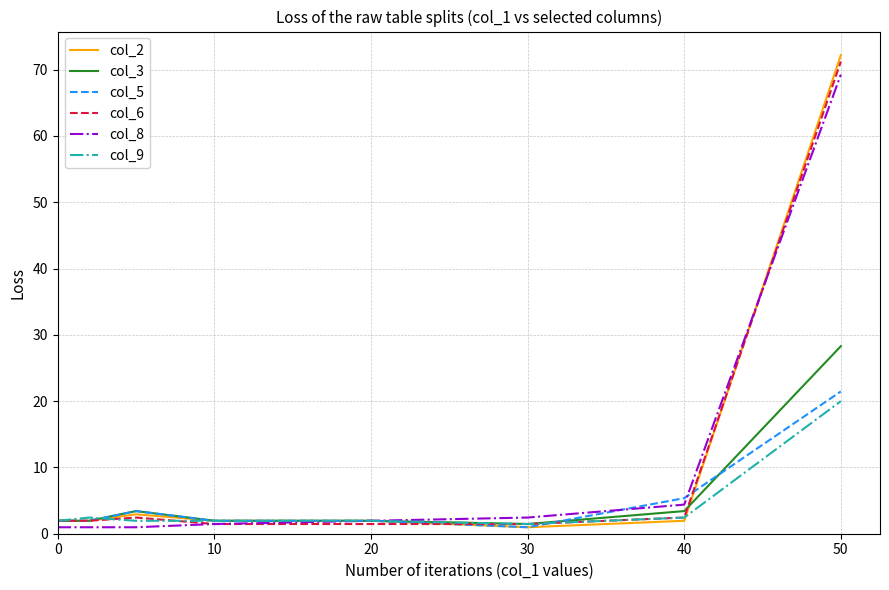

How many distinct data groups are displayed?

6